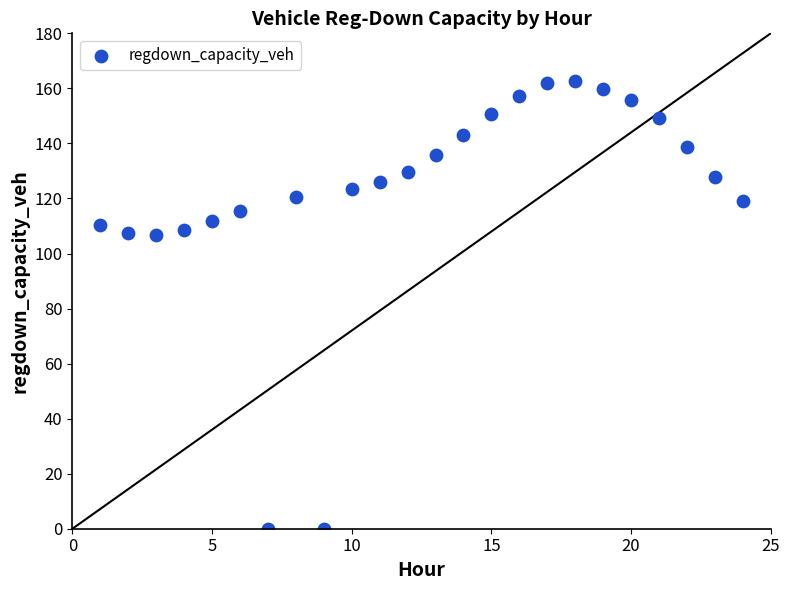

What is the range of Y values (max minus min)?

162.7